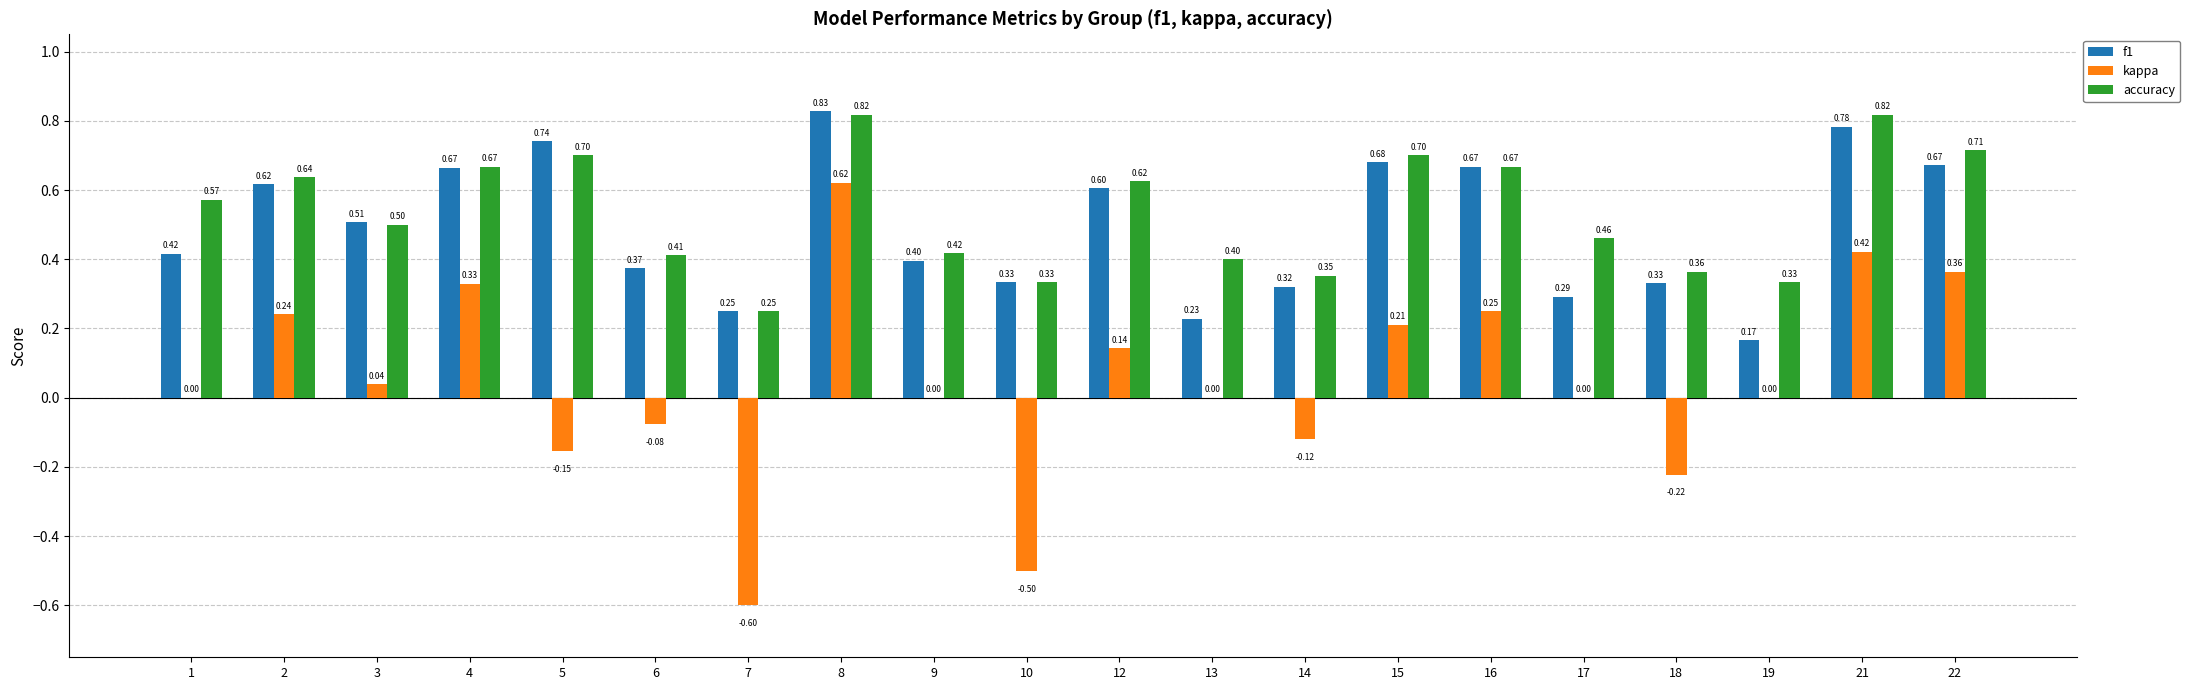

What are all the series names shown in the legend?

f1, kappa, accuracy